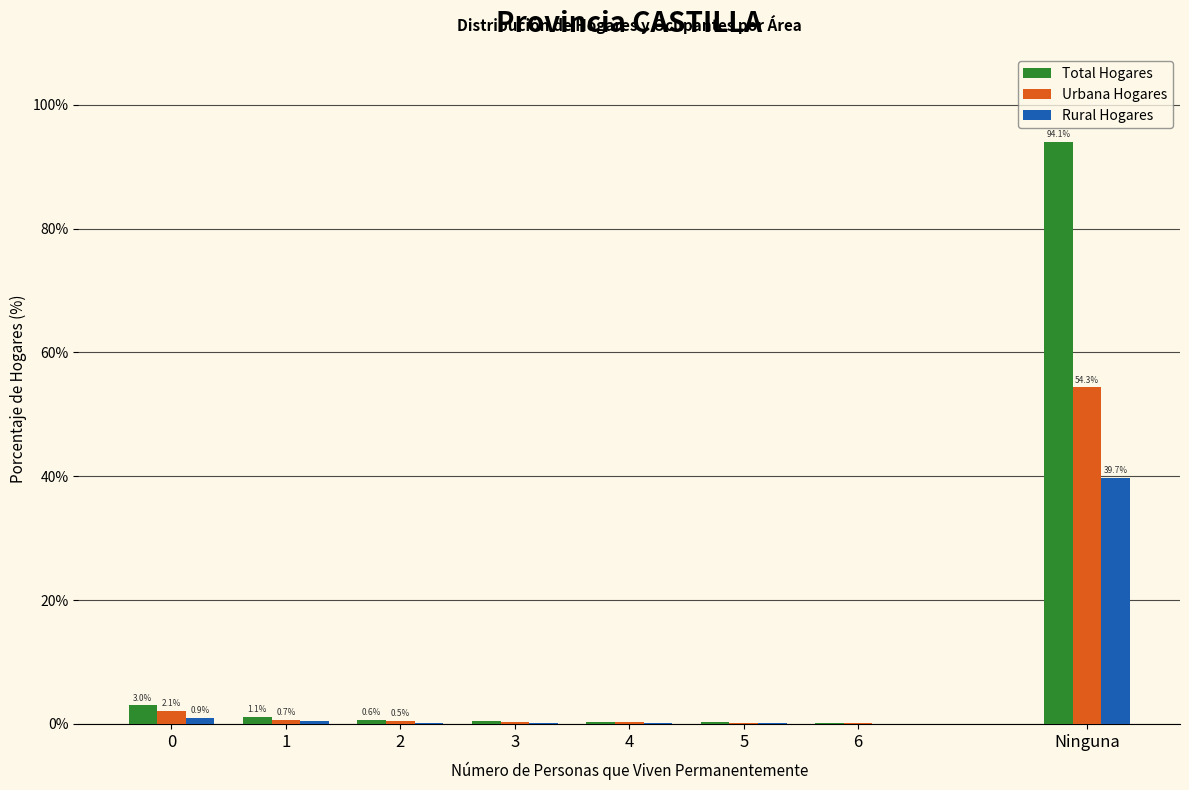

The Urbana Hogares series shows 0.2 at 5. True or false?

True